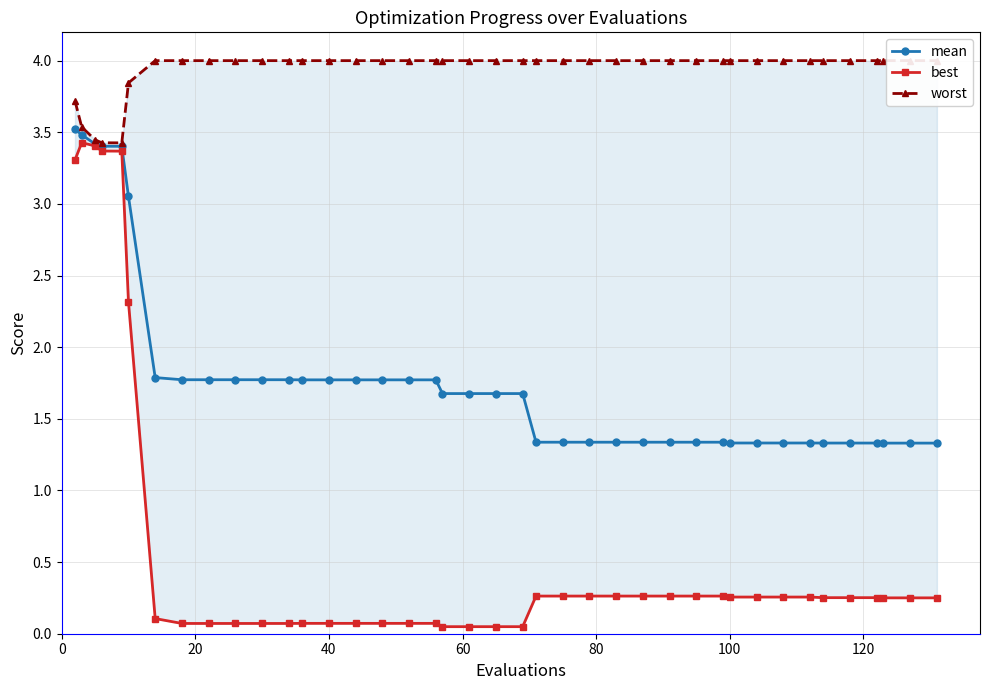

True or false: worst has more than 1 points higher than both neighbors.

False